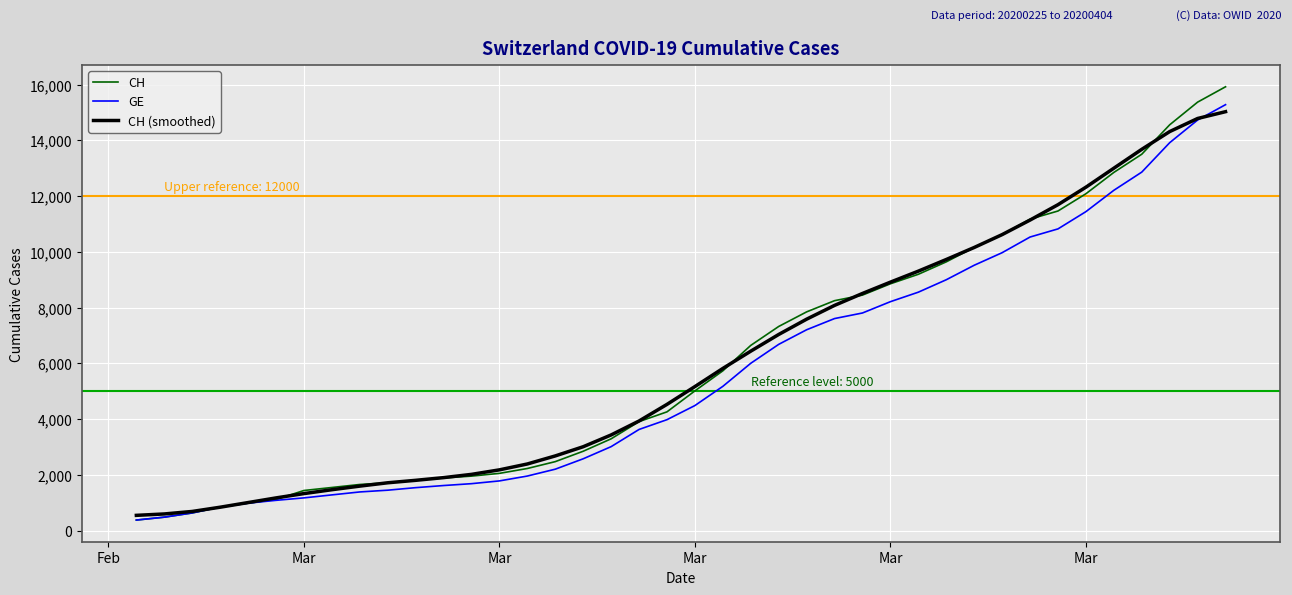

What is the sum of all CH (smoothed) values?

242114